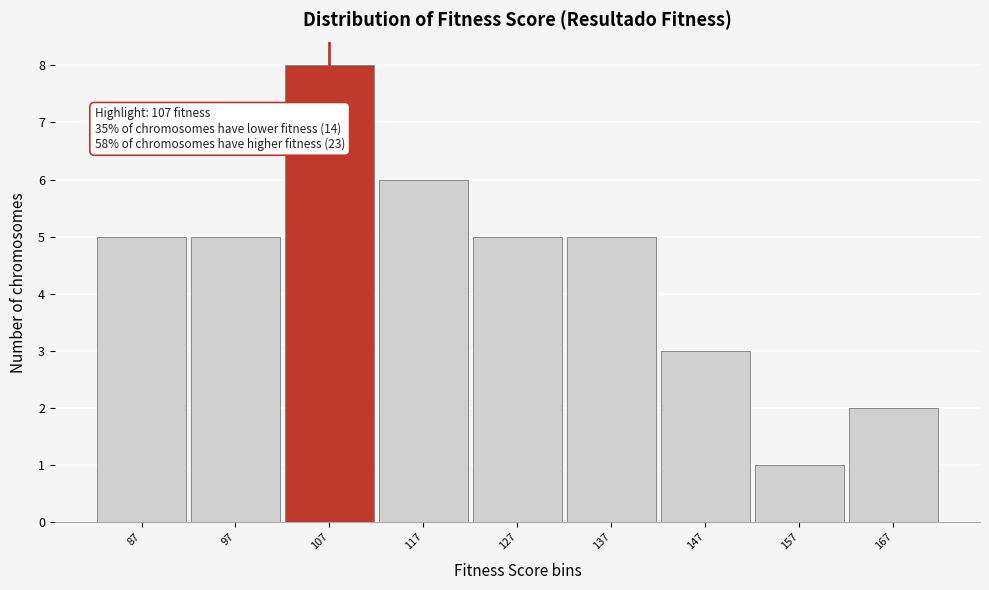

Over which range of the x-axis is the bar tallest?

102 to 112